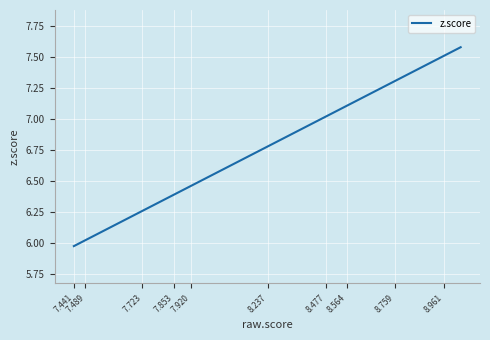

What is the minimum value shown in the chart?

6.0